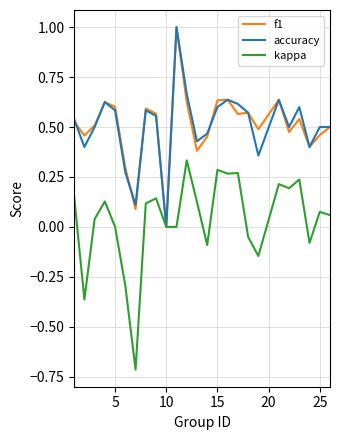

What is the minimum value shown in the chart?

-0.7